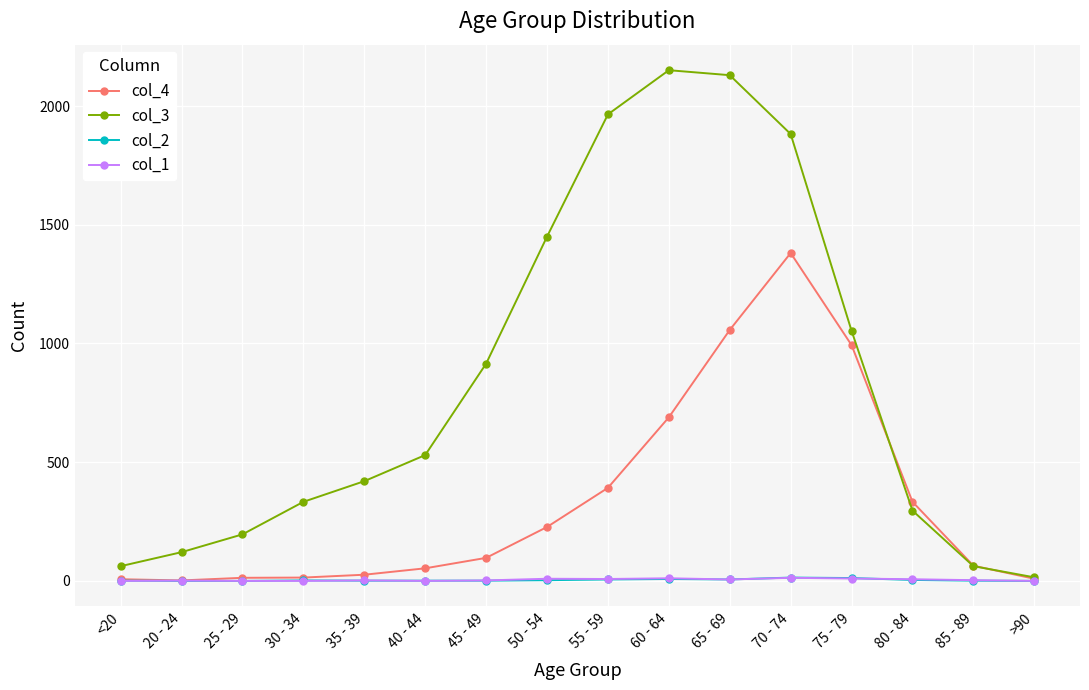

In col_2, how many points are higher than both neighbors (excluding endpoints)?

3